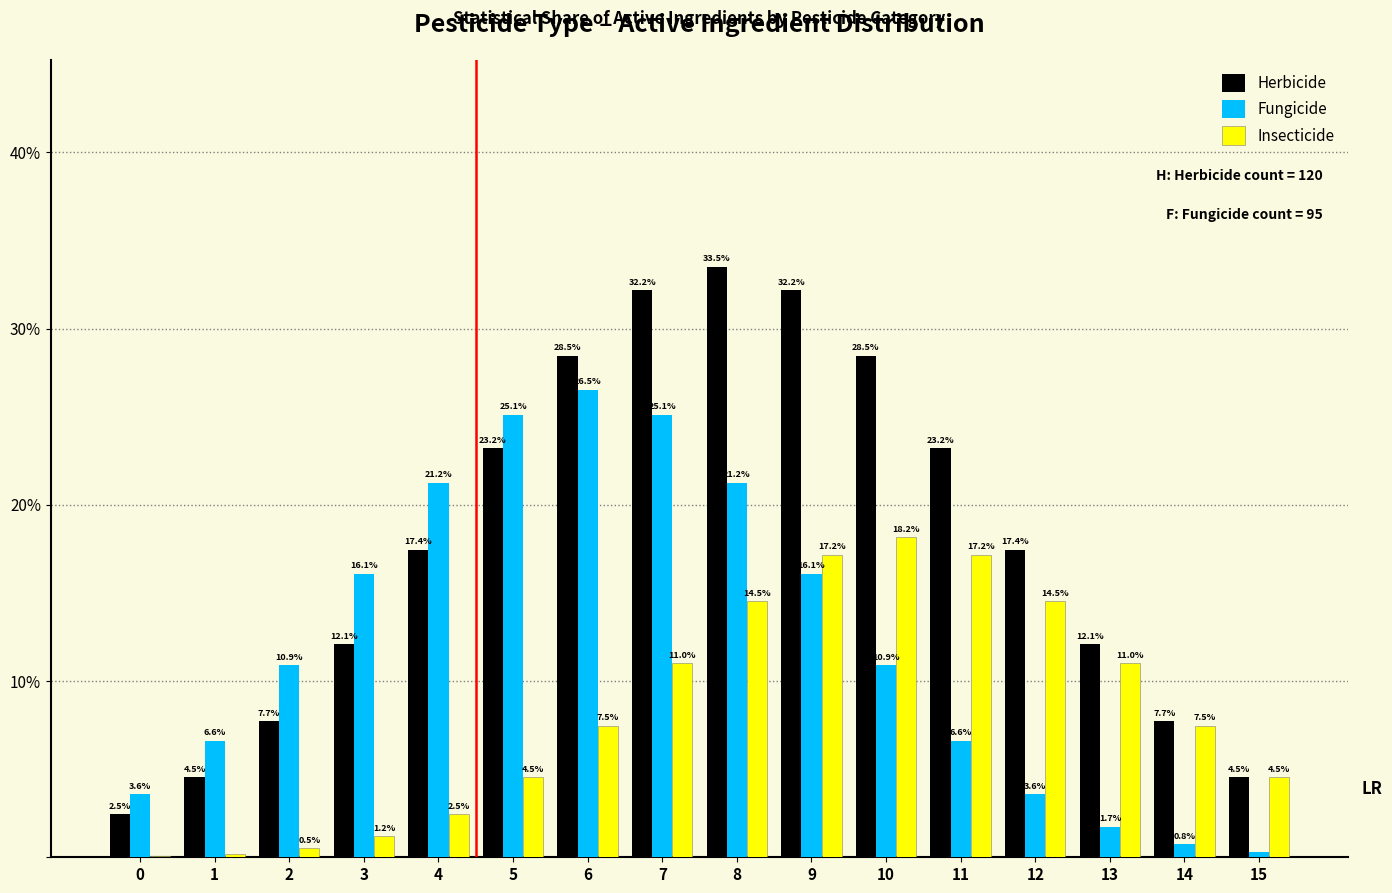

Are the bars grouped side by side (vs. stacked)?

Yes